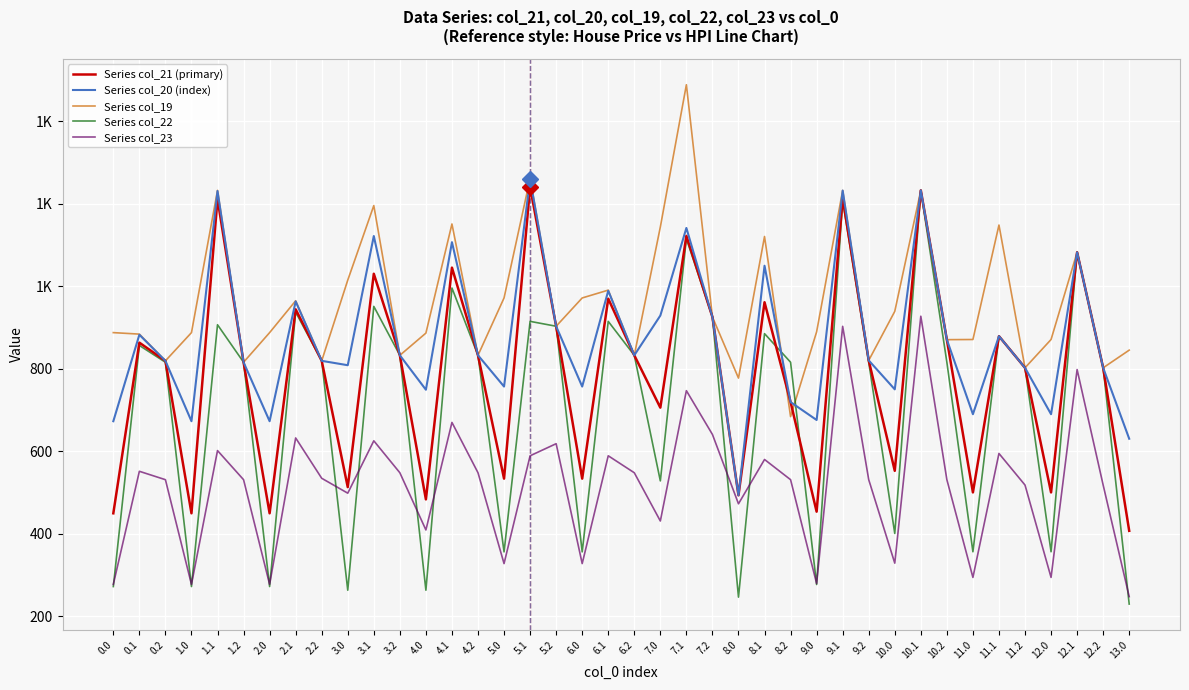

At which label does Series col_20 (index) first exceed 832?

0.1